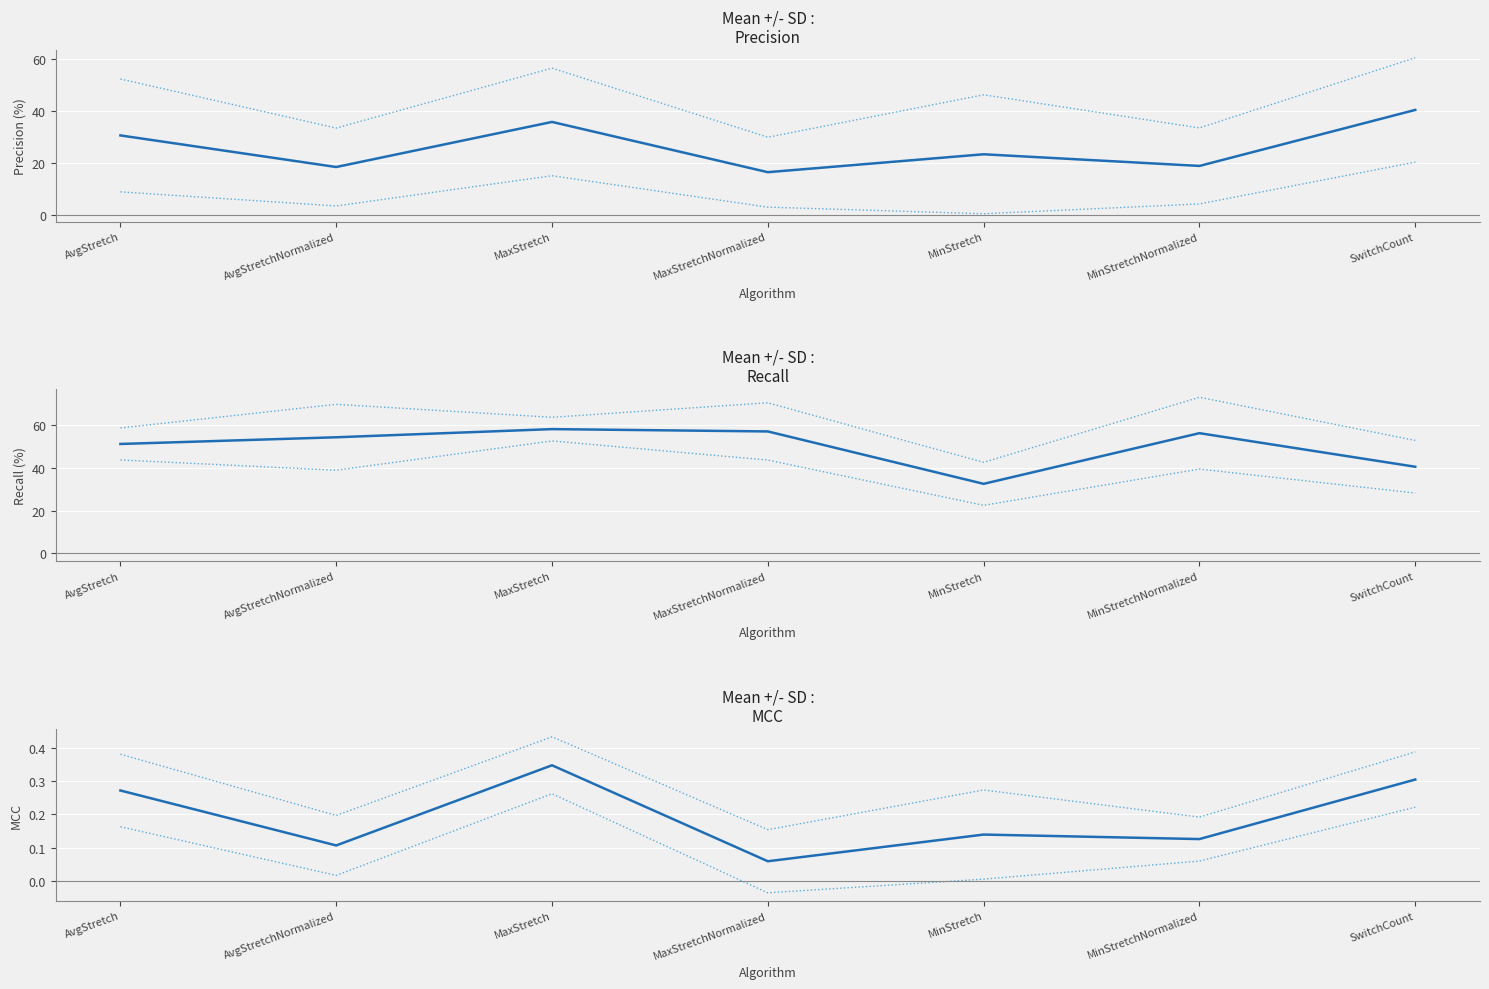

What is the difference between the maximum and minimum values in the mcc mean series?

0.3